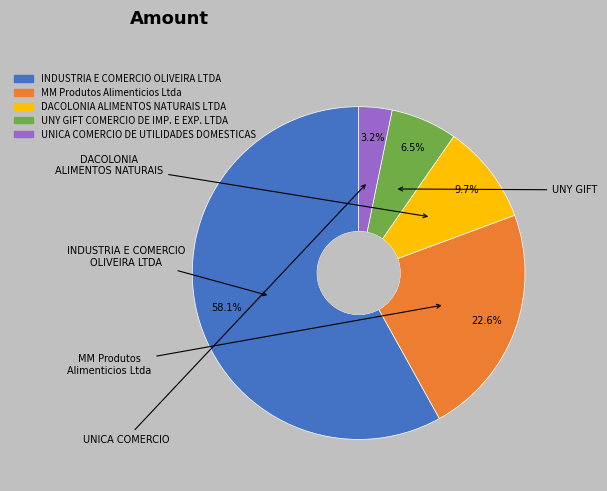

To the nearest percent, what is the difference between the UNY GIFT COMERCIO DE IMP. E EXP. LTDA and INDUSTRIA E COMERCIO OLIVEIRA LTDA slice percentages?

52%